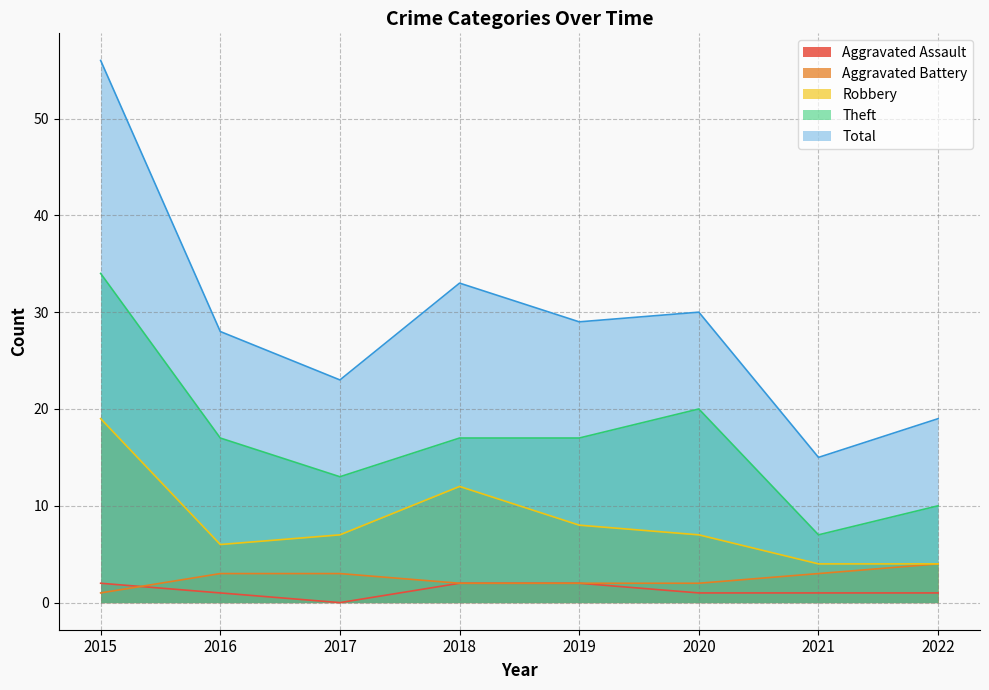

In Theft, how many points are lower than both neighbors (excluding endpoints)?

2